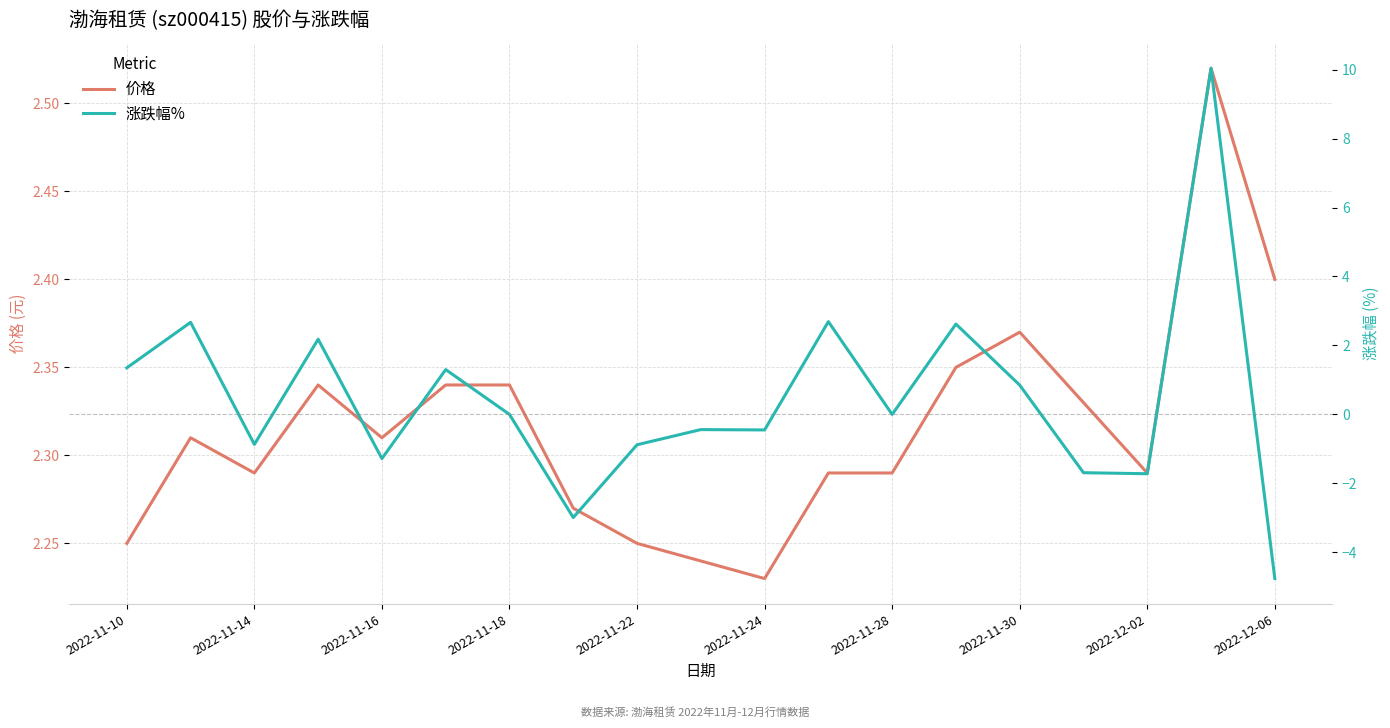

Is it true that 价格 equals 2.3 at 11?

True